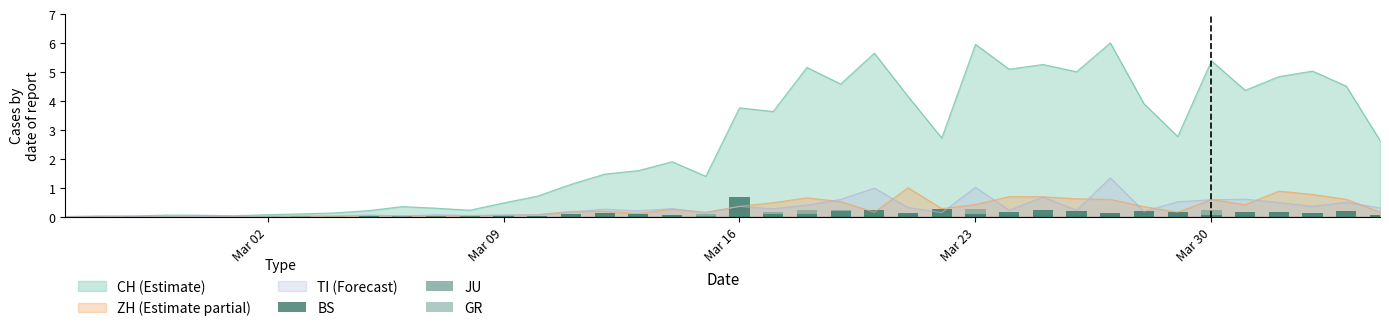

At which label does CH (Estimate) first exceed 2?

Mar 16